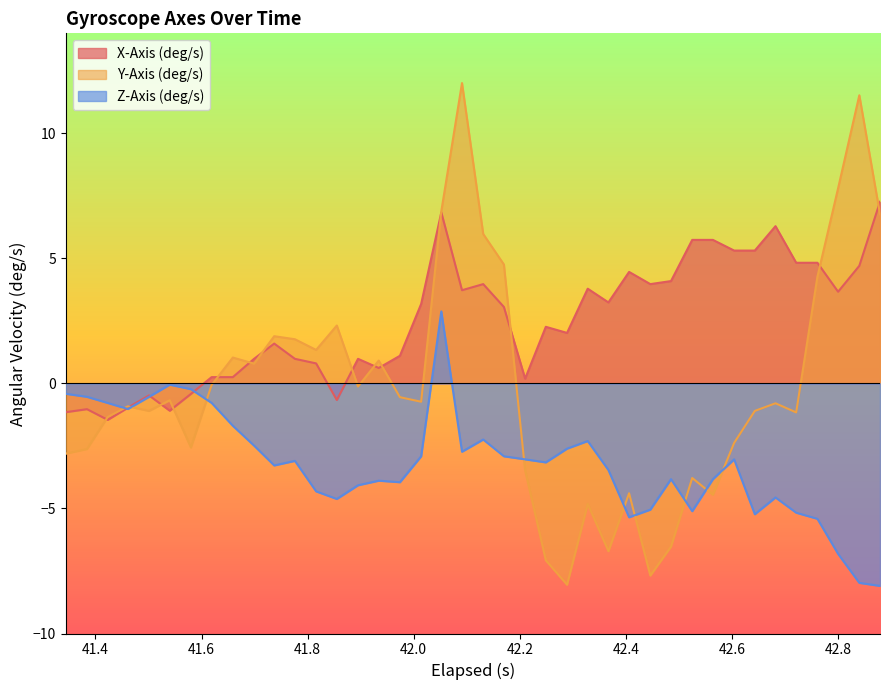

Which series has the largest total across all categories?

X-Axis (deg/s)